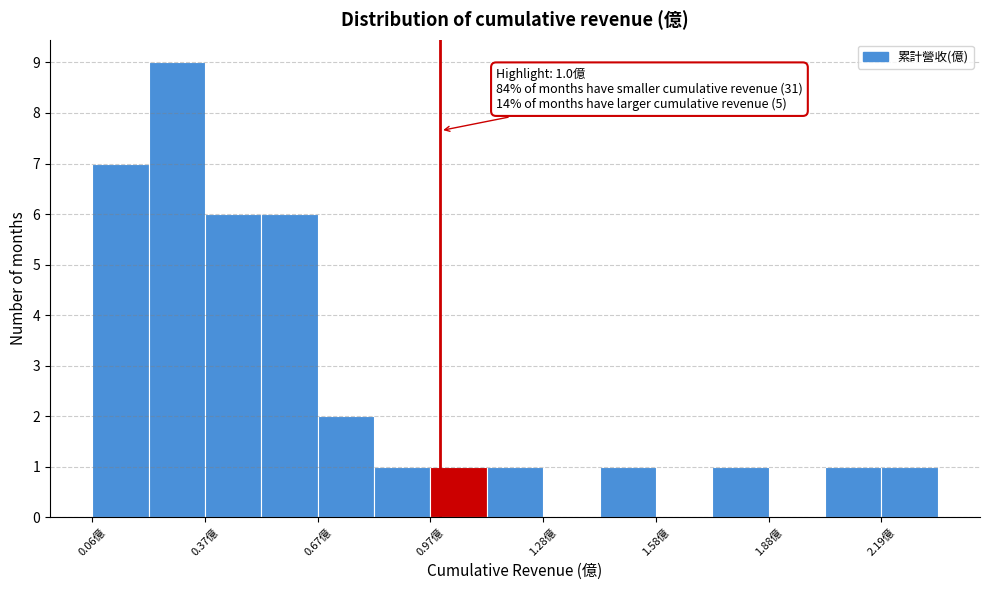

Around what value on the x-axis is the tallest bar? Give the approximate position of its centre, as read against the axis.

0.30